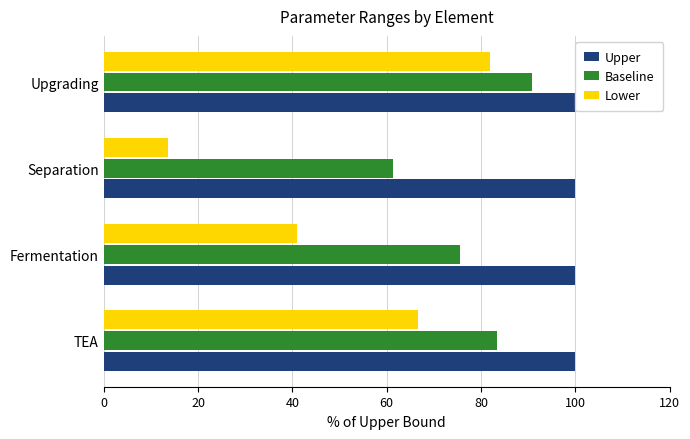

Does the chart contain stacked bars?

No